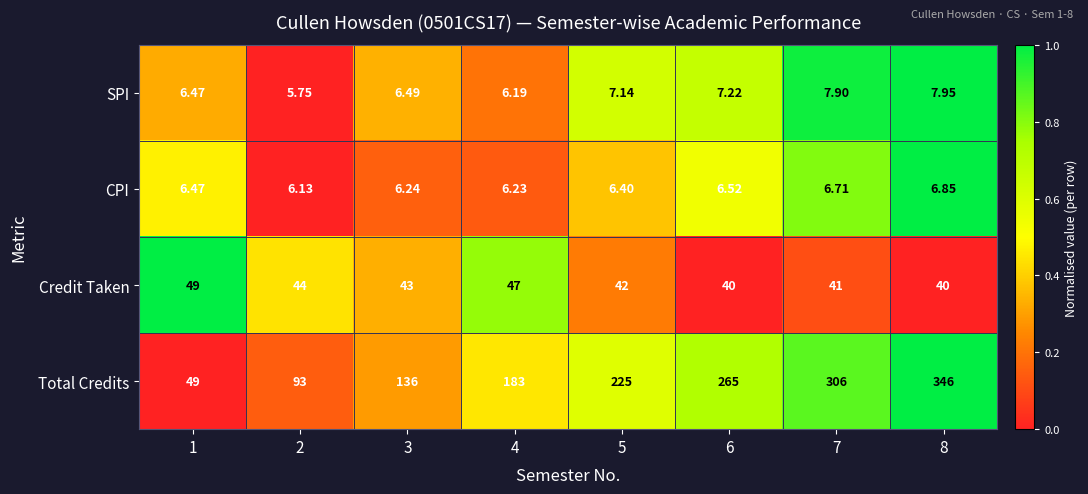

What is the total value across all series at 4?

242.4